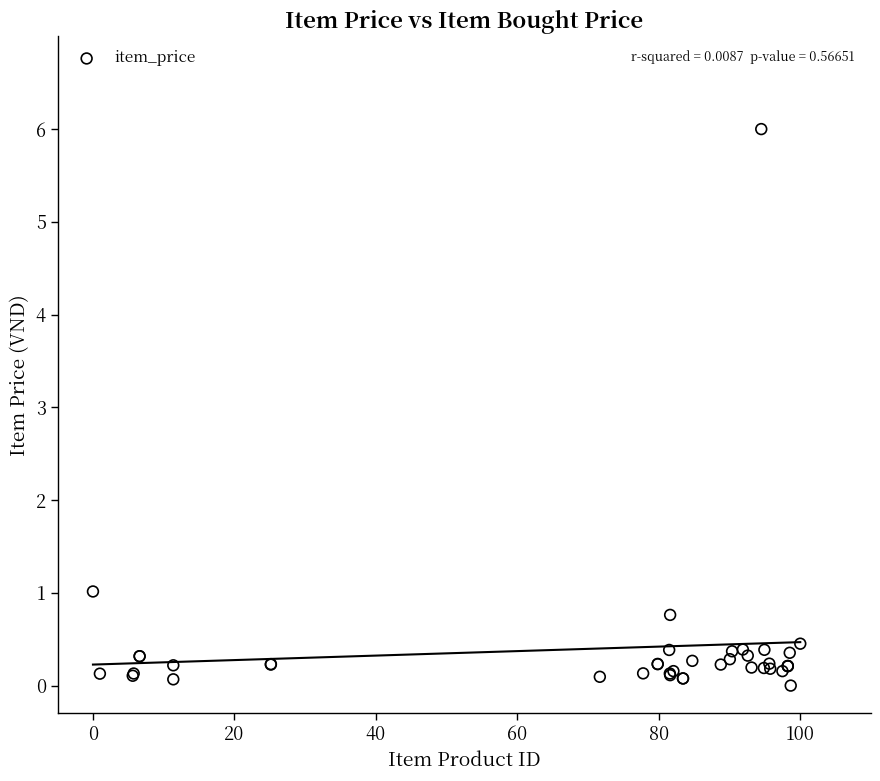

What Y value in the scatter plot is closest to 3?

1.0